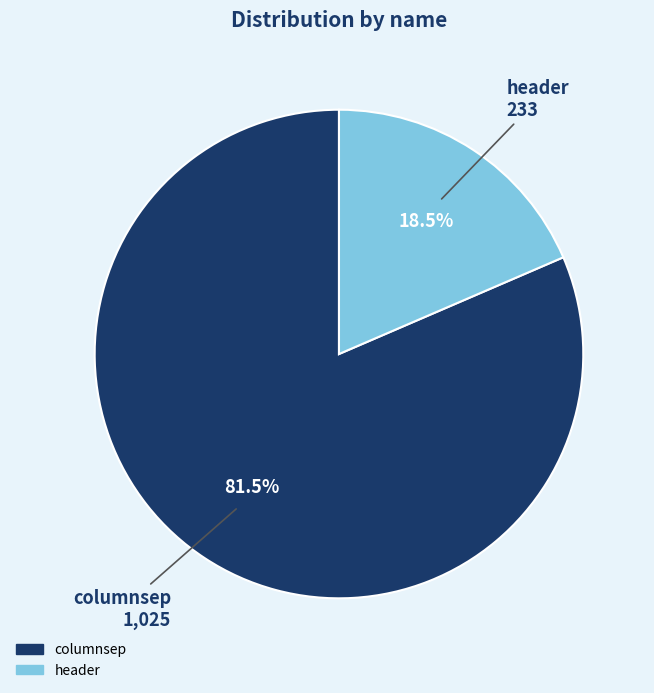

Which slice is the smallest?

header